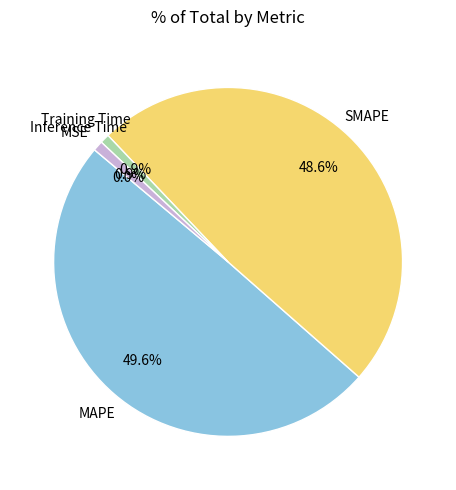

Which category has the biggest portion of the pie?

MAPE